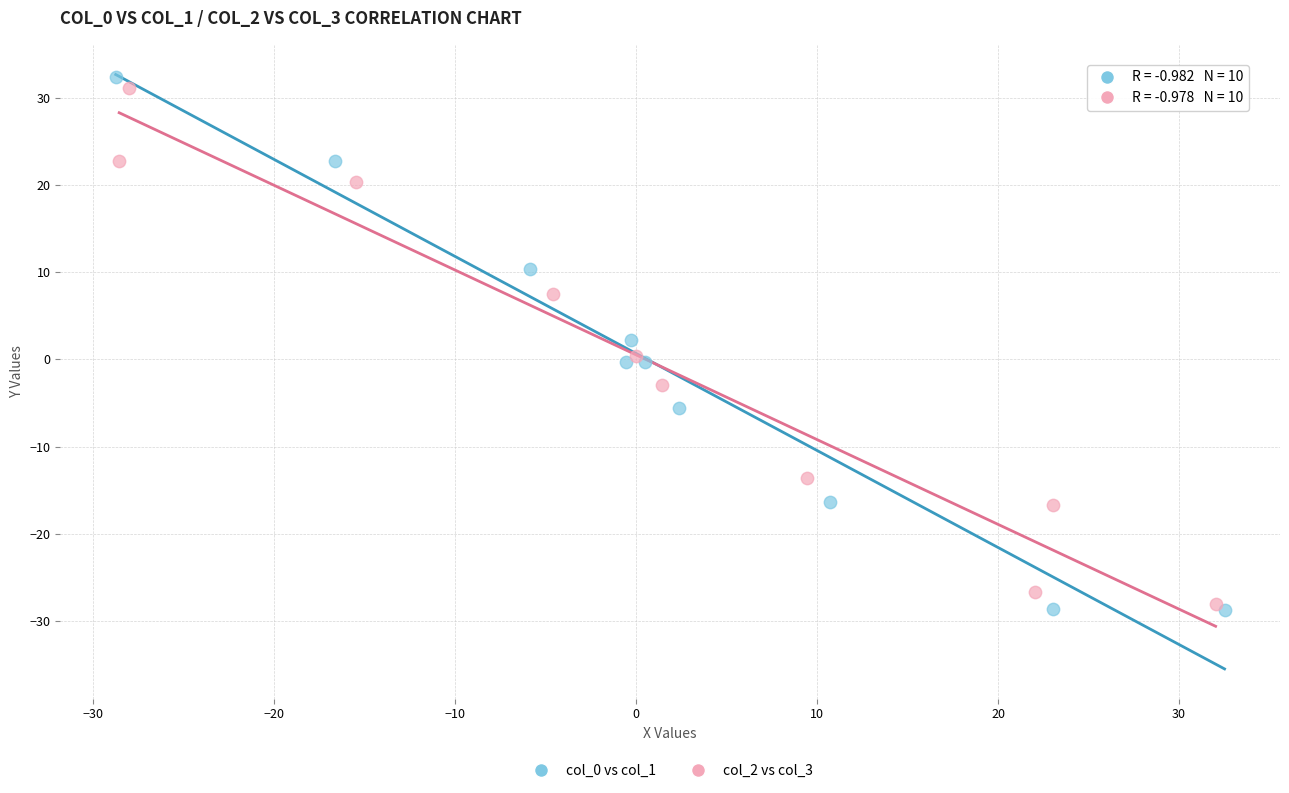

Which series has the largest Y range (max minus min)?

col_0 vs col_1